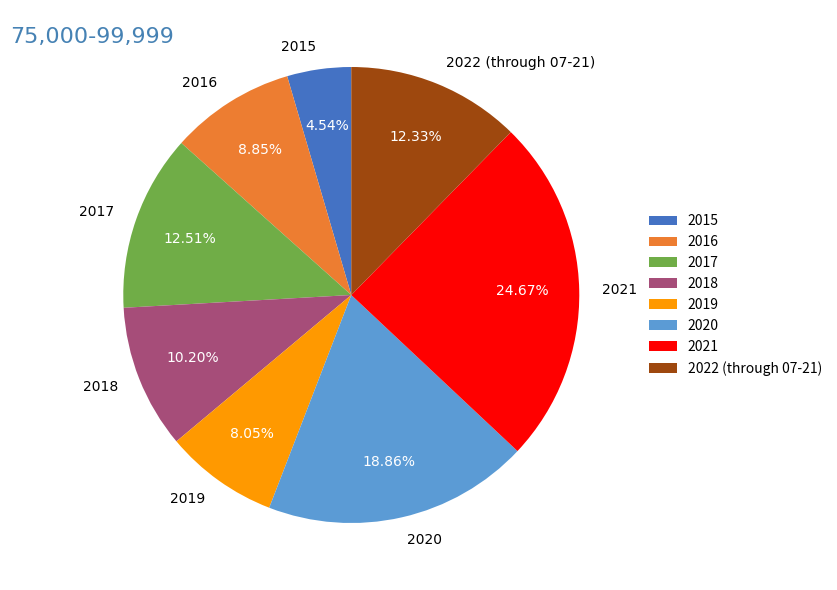

Which slice is the smallest?

2015